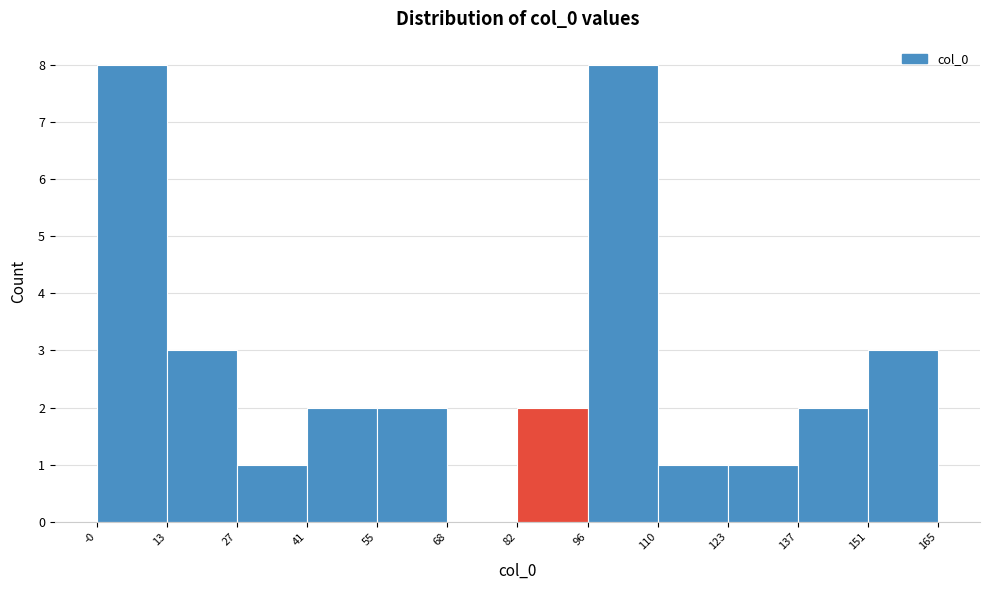

Reading left to right, list every bar in this chart as the range it spans on the x-axis followed by its height. The values are not printed on the chart, so give them approximately, as read against the axis.

-0 to 13: 8
13 to 27: 3
27 to 41: 1
41 to 55: 2
55 to 68: 2
68 to 82: 0
82 to 96: 2
96 to 110: 8
110 to 123: 1
123 to 137: 1
137 to 151: 2
151 to 165: 3